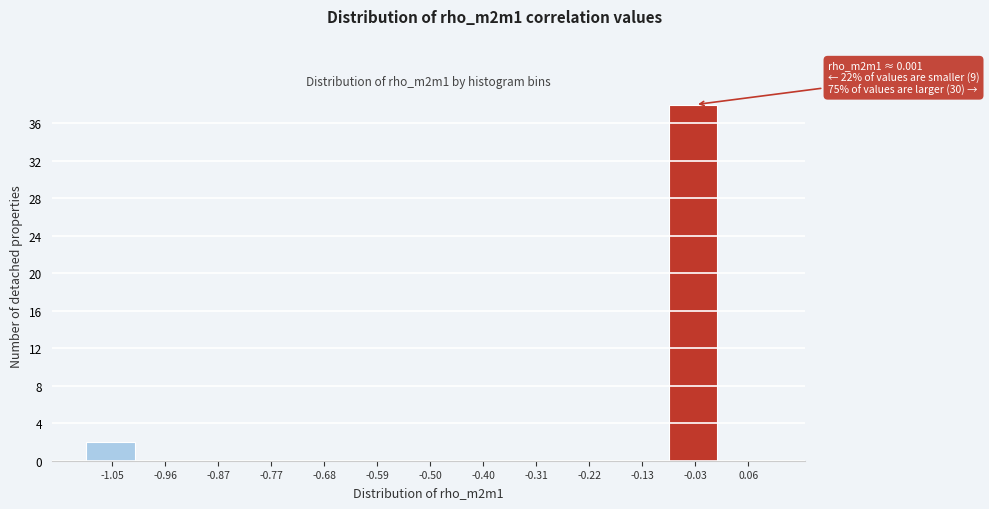

Reading left to right, list all the values displayed in this chart.

-1.05=2	-0.96=0	-0.87=0	-0.77=0	-0.68=0	-0.59=0	-0.50=0	-0.40=0	-0.31=0	-0.22=0	-0.13=0	-0.03=38	0.06=0